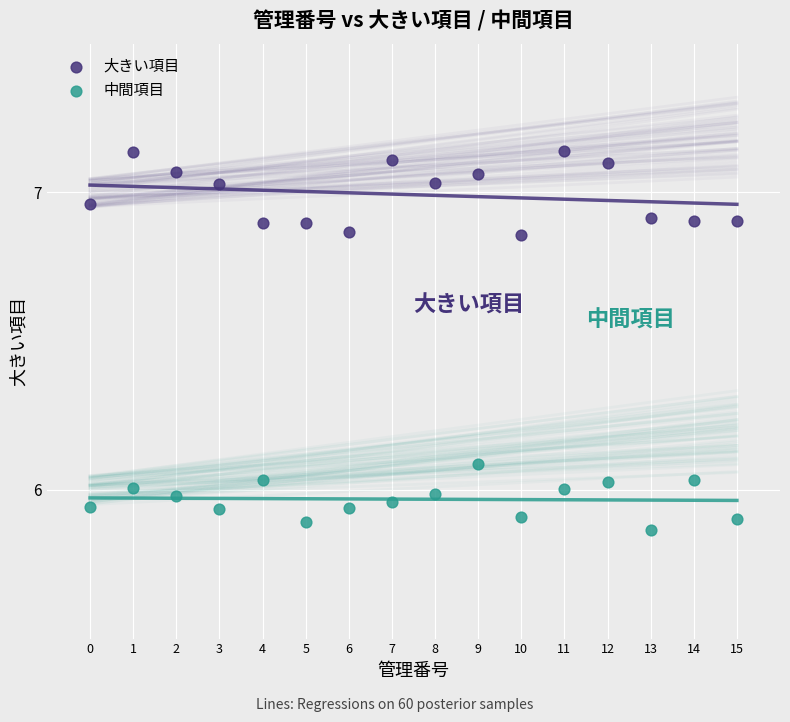

Across all data points, what is the range of Y values (max minus min)?

1.3